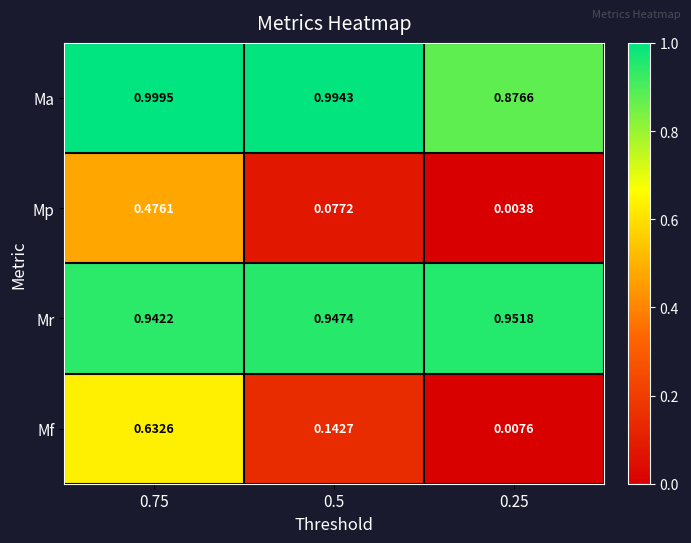

How many series are shown in this chart?

4